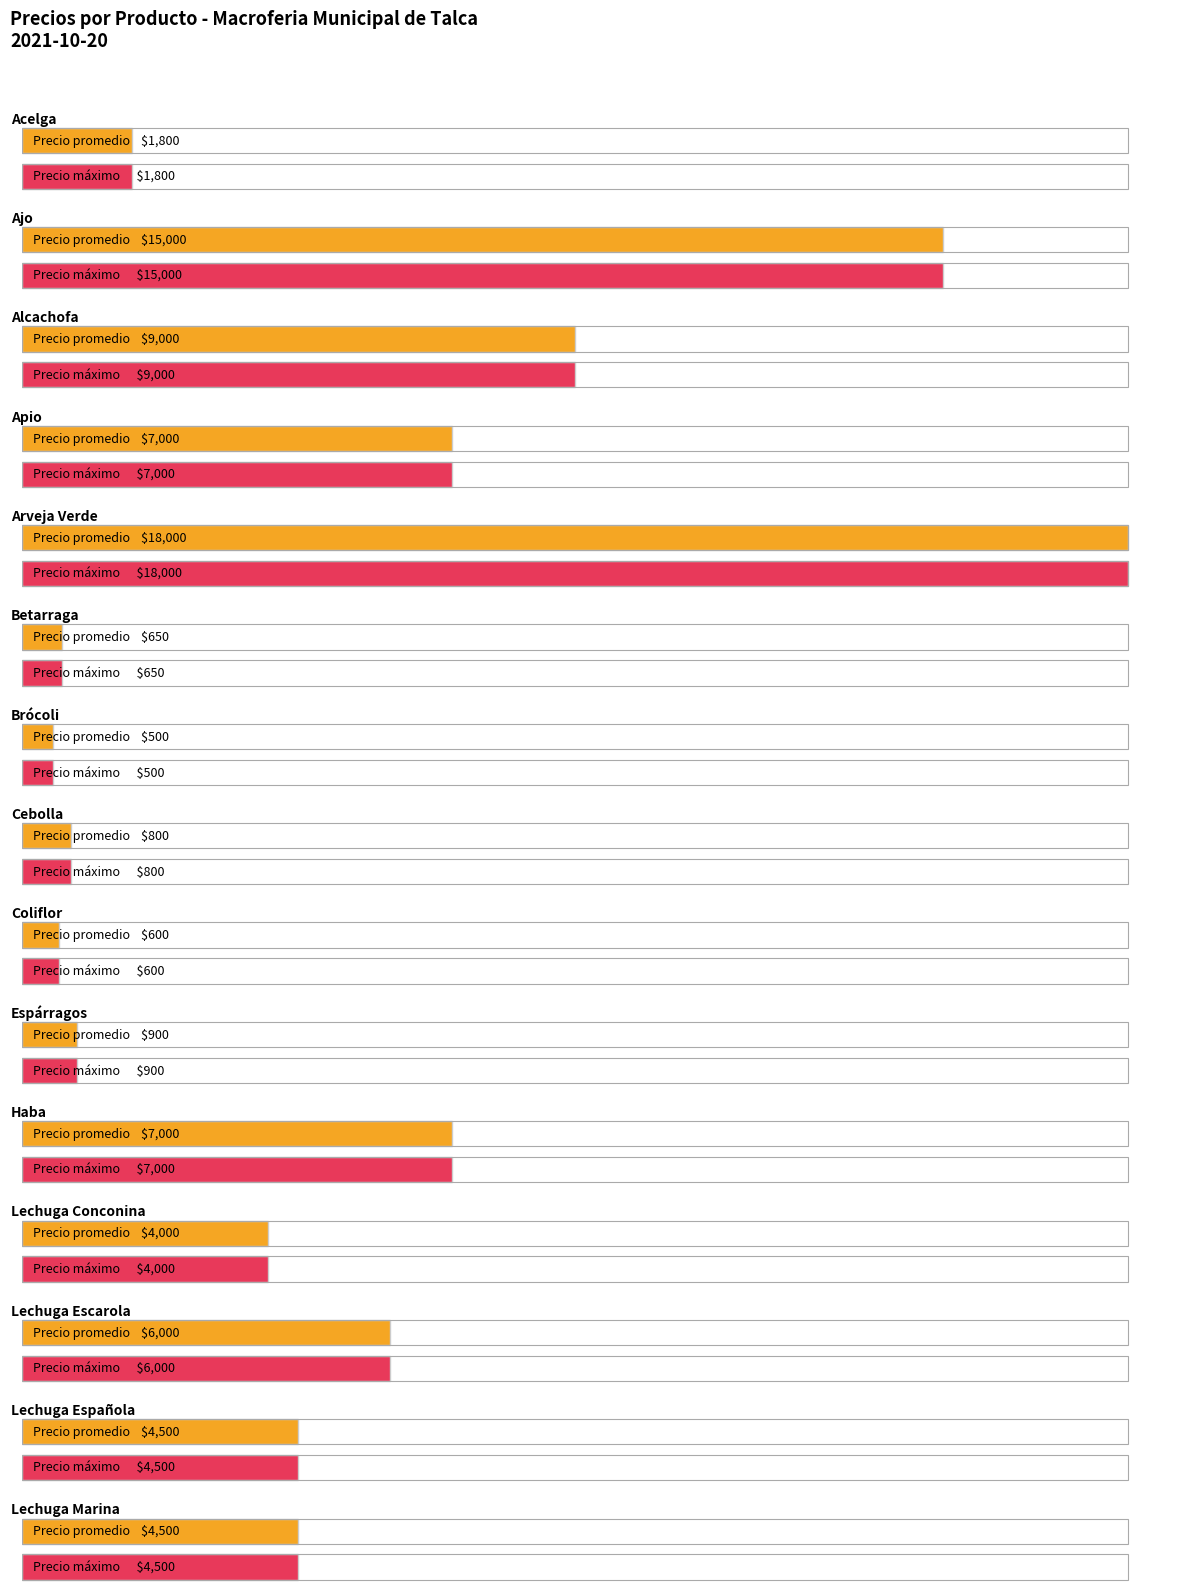

How many data points in Precio máximo are less than 7000?

10